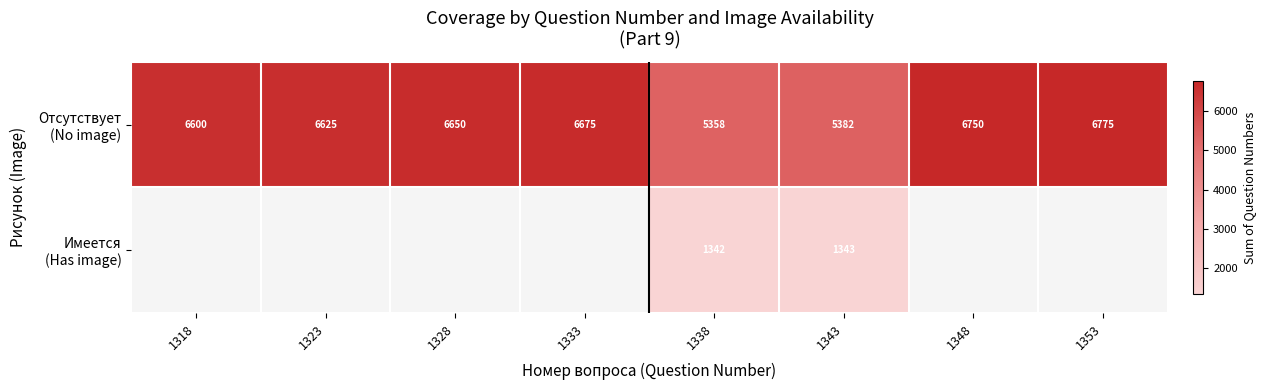

What is the difference between the highest and lowest values at 1338?

4016